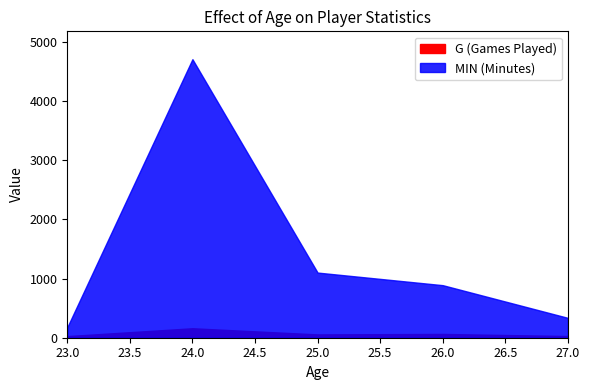

In G, how many points are lower than both neighbors (excluding endpoints)?

1